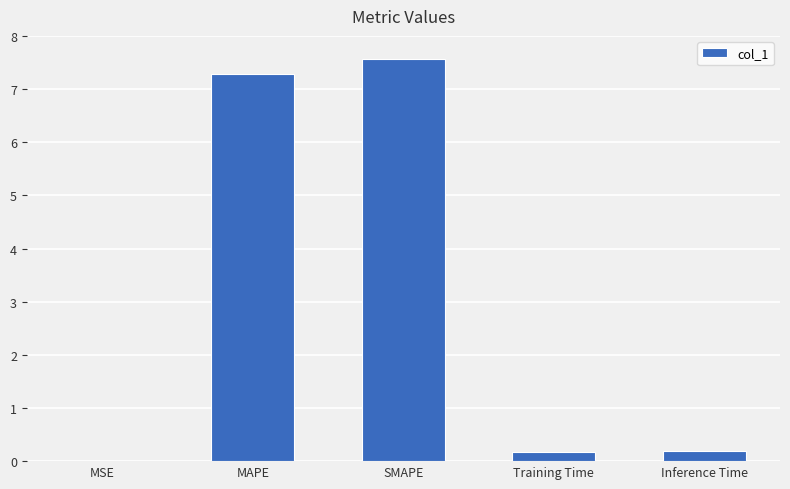

What is the sum of the values at SMAPE and MAPE?

14.9